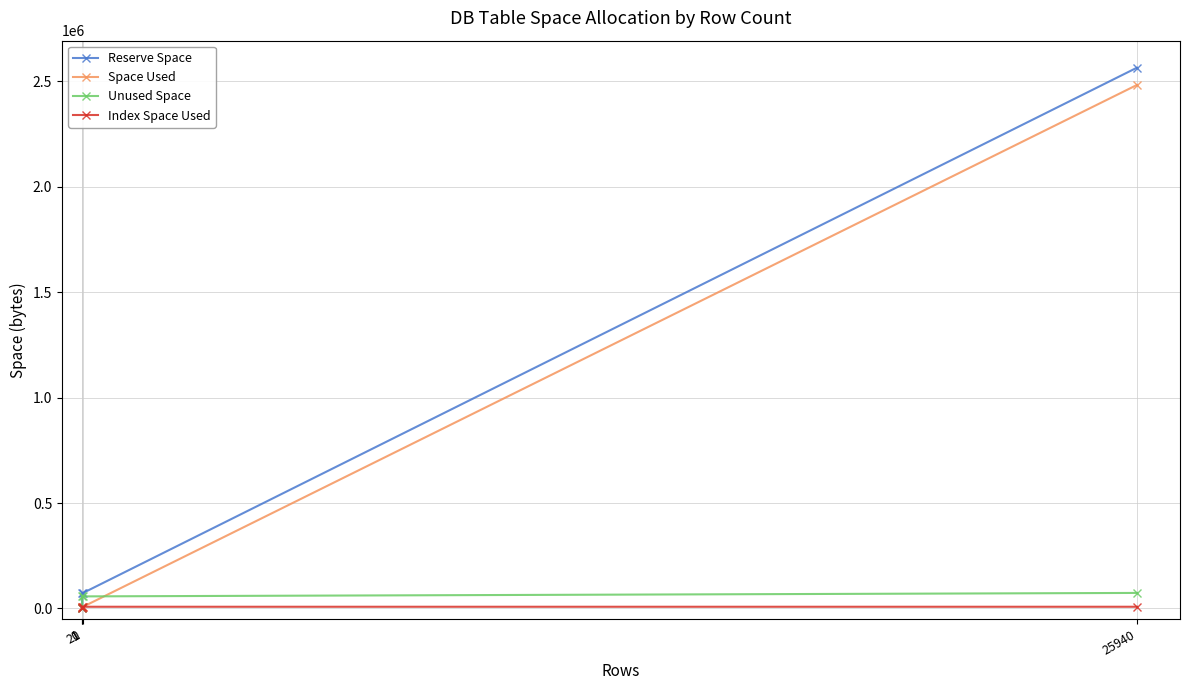

At 25940, list the series in order from largest to smallest.

Reserve Space, Space Used, Unused Space, Index Space Used